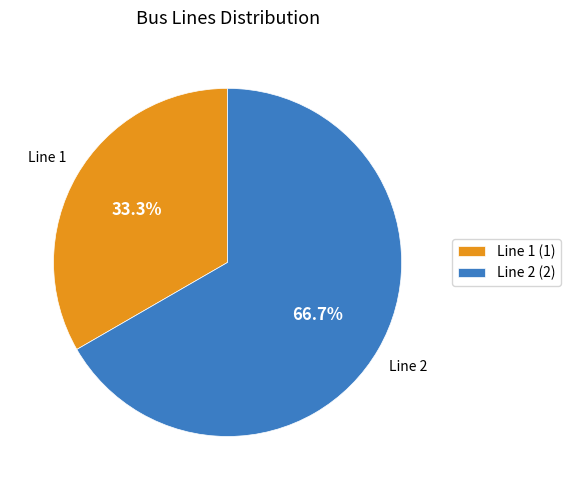

Approximately how many times larger is the value at Line 1 compared to Line 2?

0.5